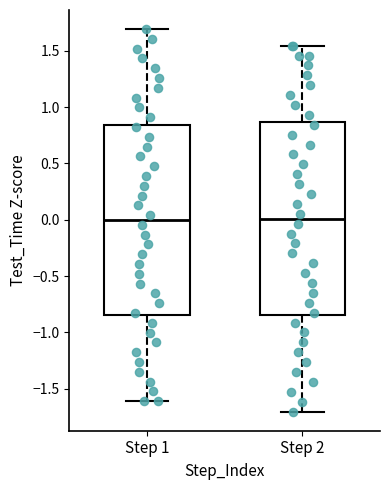

Where is the lower edge of the box for Step 2 on the y-axis? The values are not printed on the chart, so give them approximately, as read against the axis.

-0.85